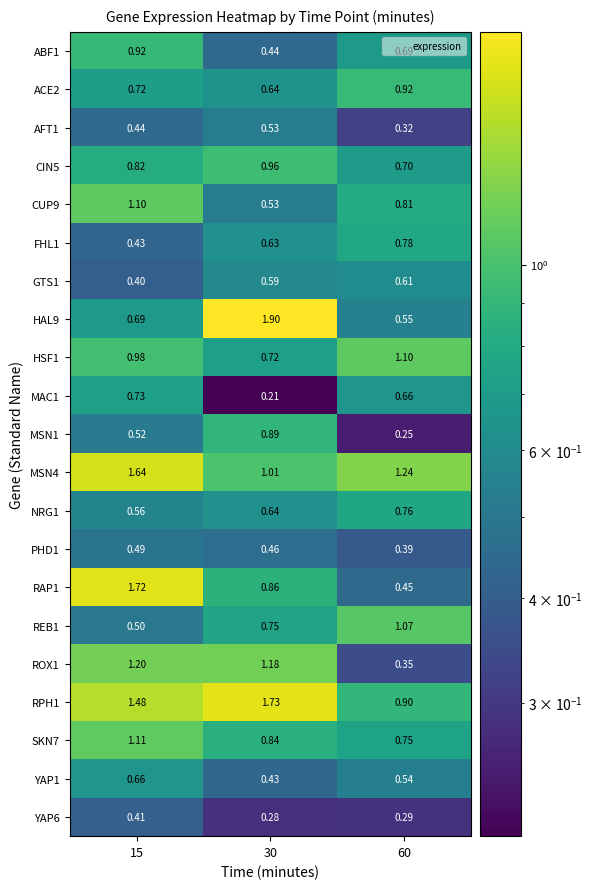

Is the value of SKN7 at 30 greater than the value of RAP1 at 60?

Yes